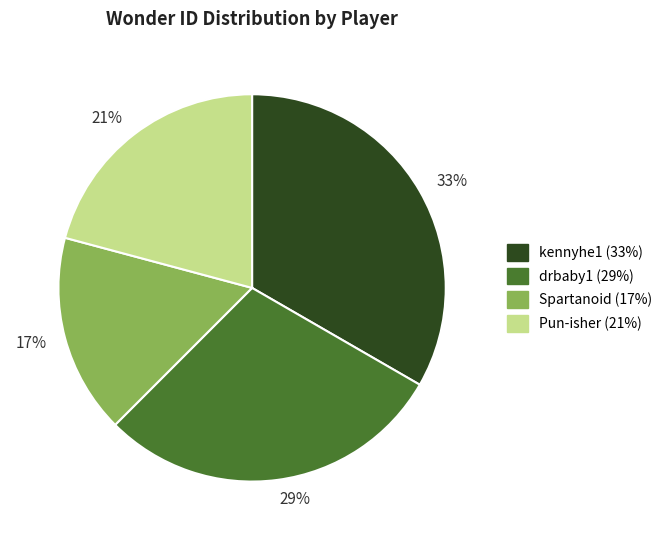

Between 29% and 17%, which is larger?

29%